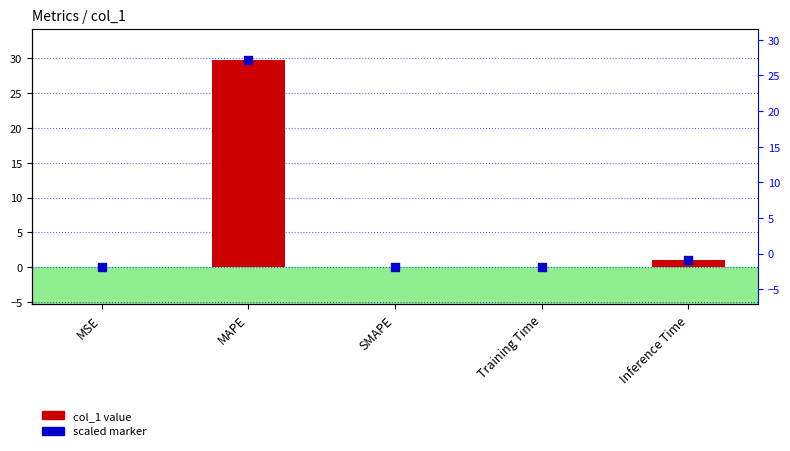

Which series contains the highest Y value?

col_1 value